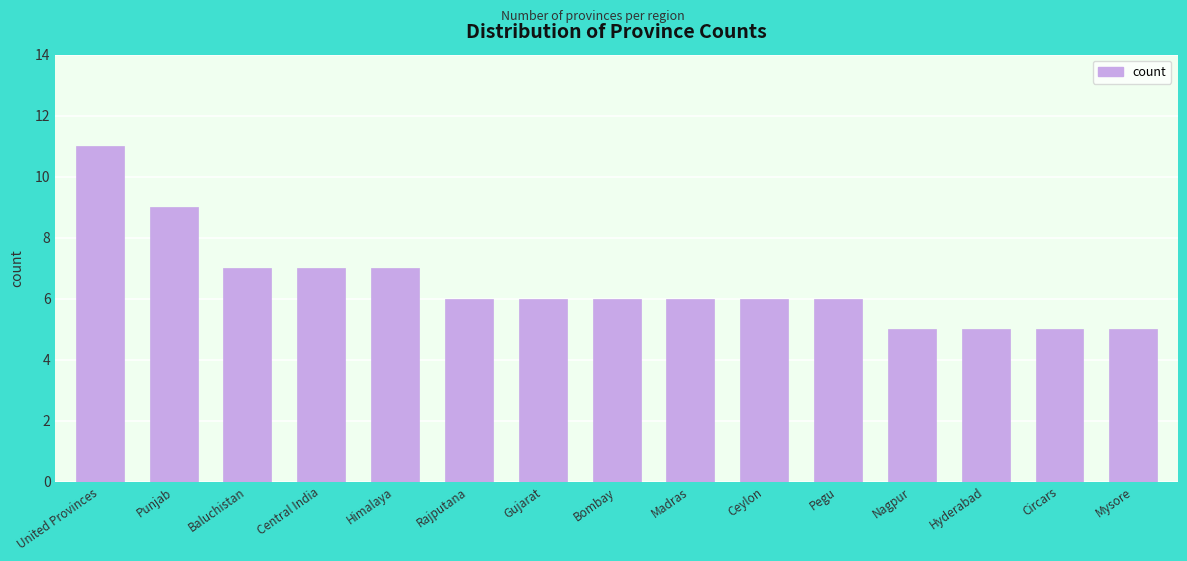

What is the change in value from Central India to Hyderabad?

-2